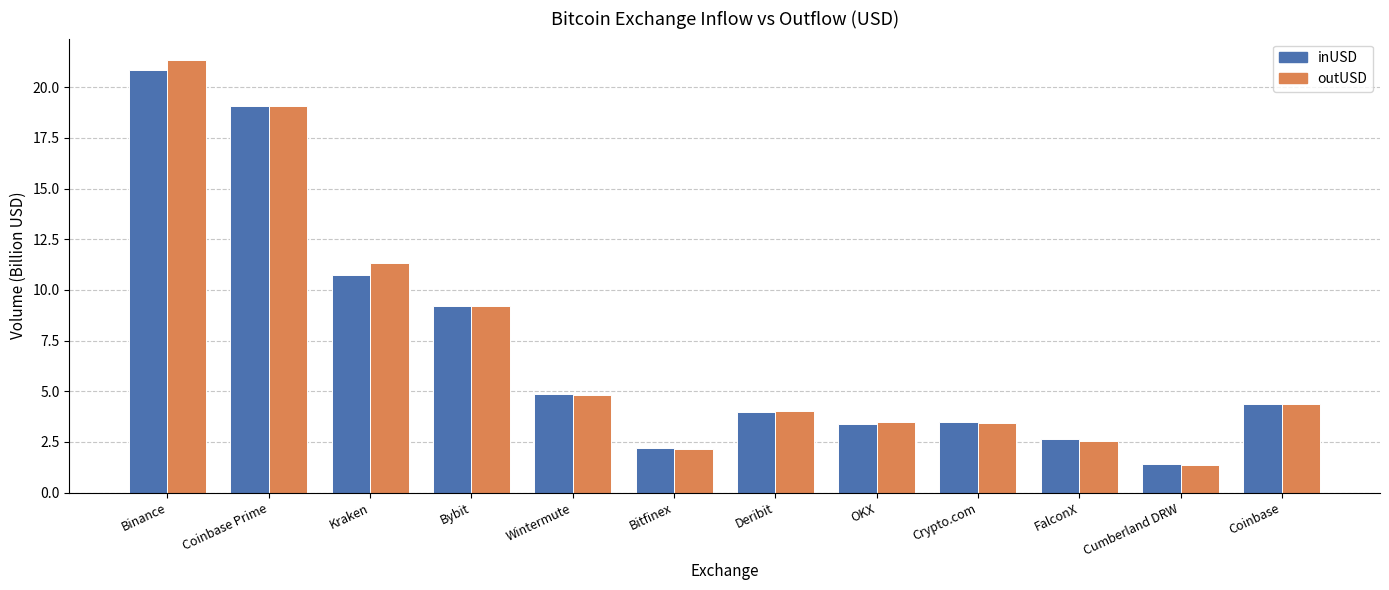

Is the value of inUSD at Bybit greater than the value of outUSD at Kraken?

No